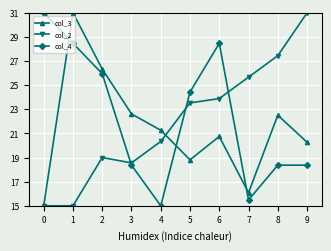

What value does the col_4 series have at 8?

18.4